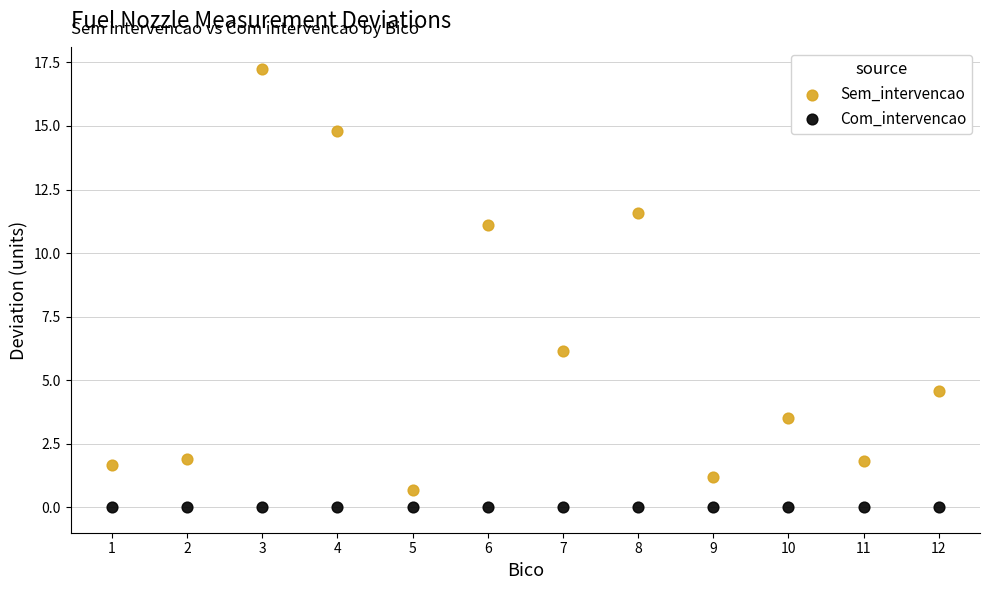

Which series reaches the maximum Y coordinate?

Sem_intervencao